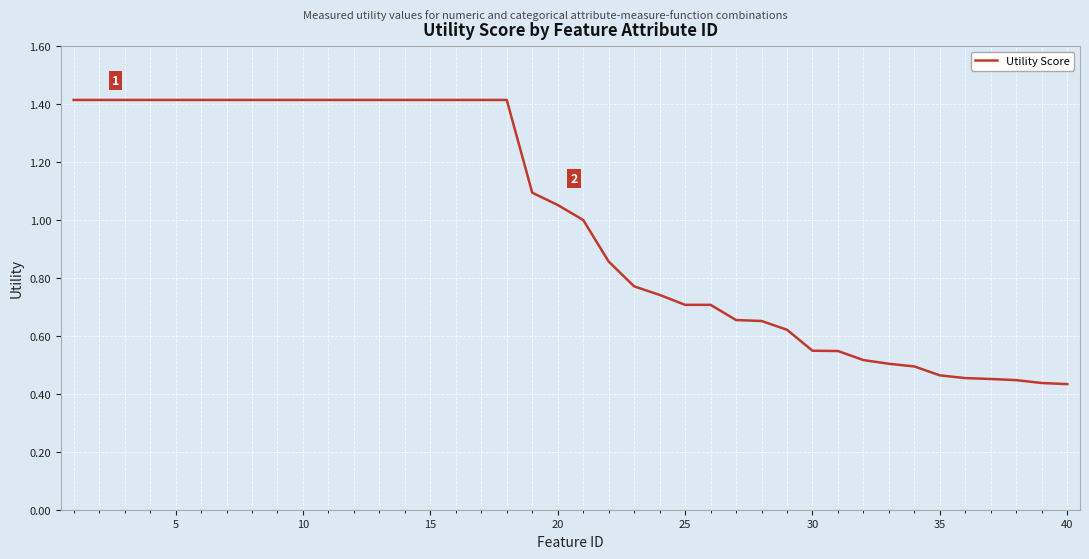

What is the maximum value shown in the chart?

1.4